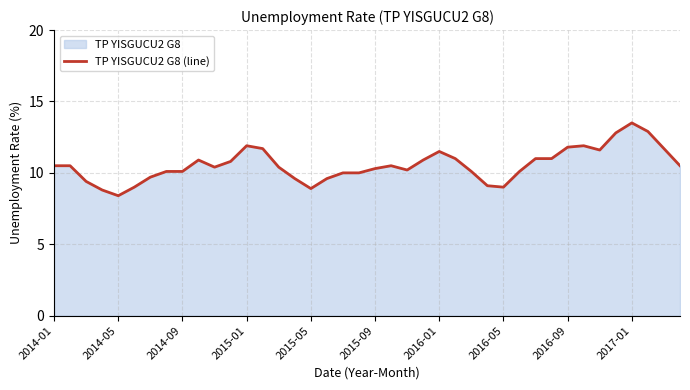

The value at 2014-05 is 8.4. True or false?

True